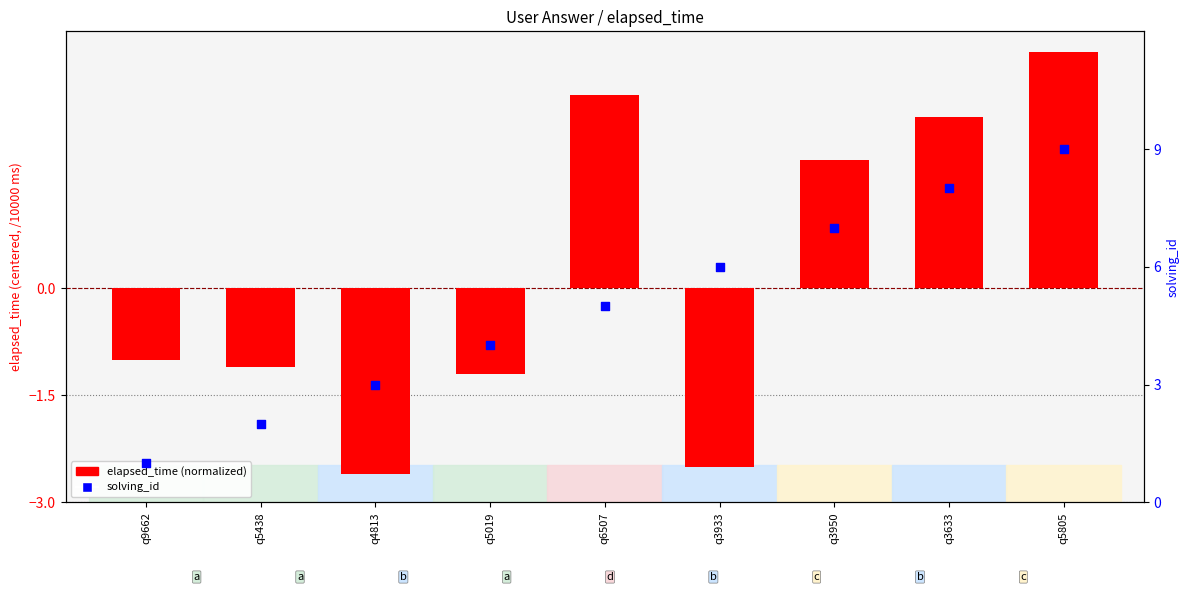

Which series has the largest Y range (max minus min)?

solving_id